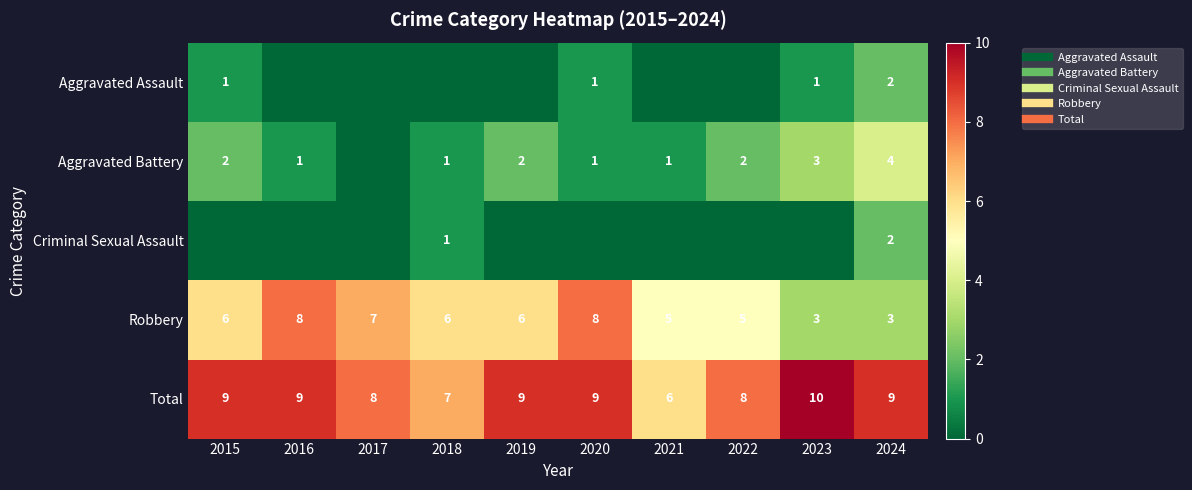

Is the value of Robbery at 2018 greater than the value of Aggravated Assault at 2019?

Yes